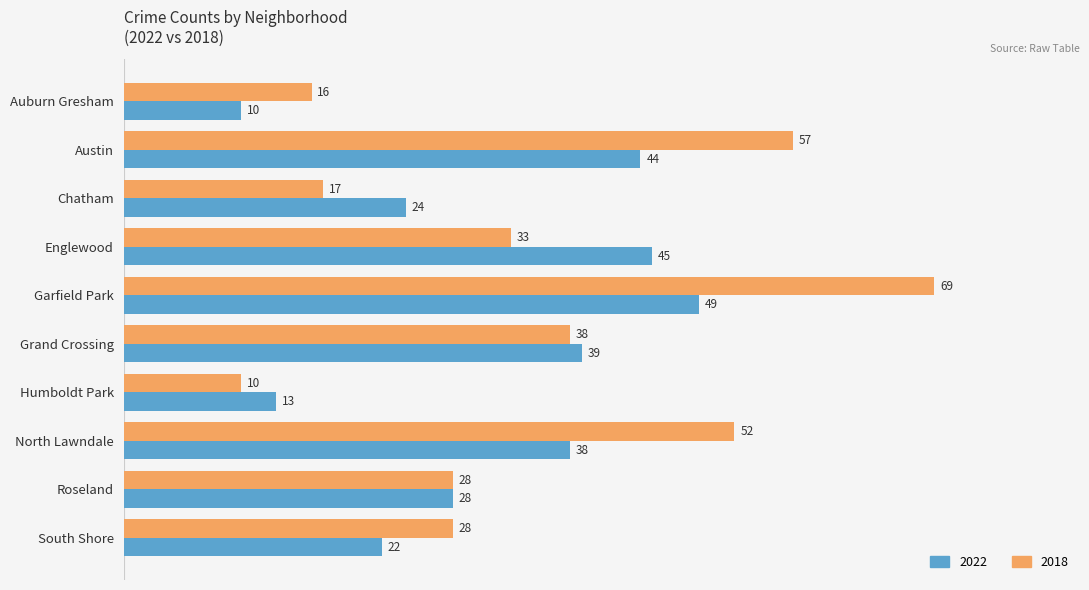

Where is 2018 nearest to the value 39?

Grand Crossing